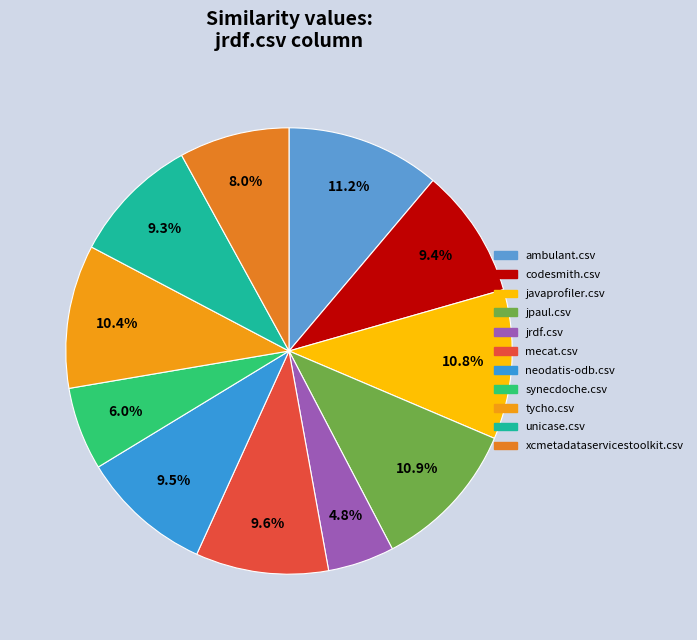

Which category has the smallest portion of the pie?

jrdf.csv